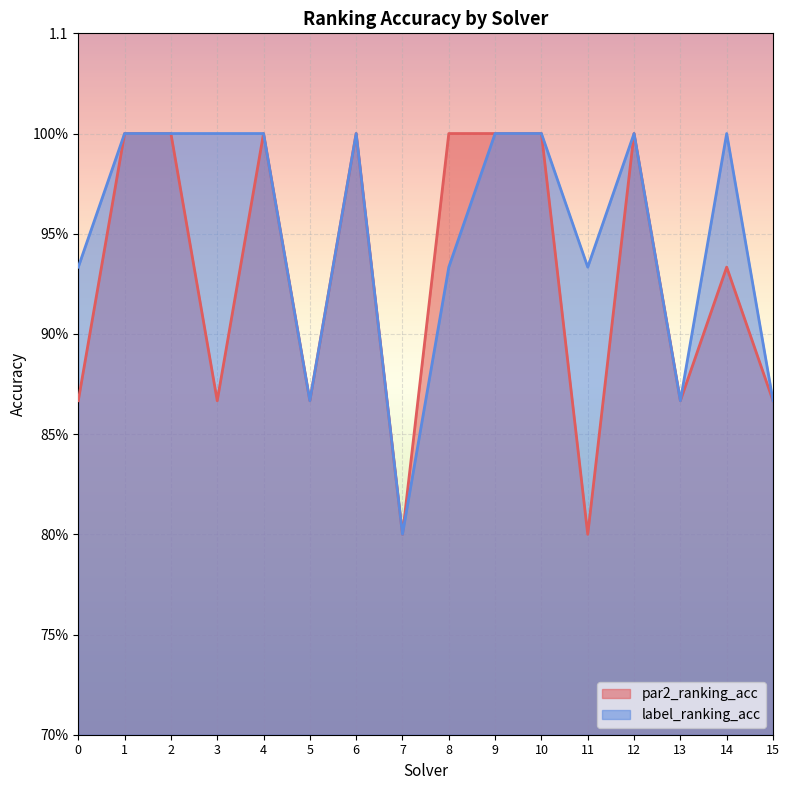

What is the value of the par2_ranking_acc point at the 5th from the left?

1.0